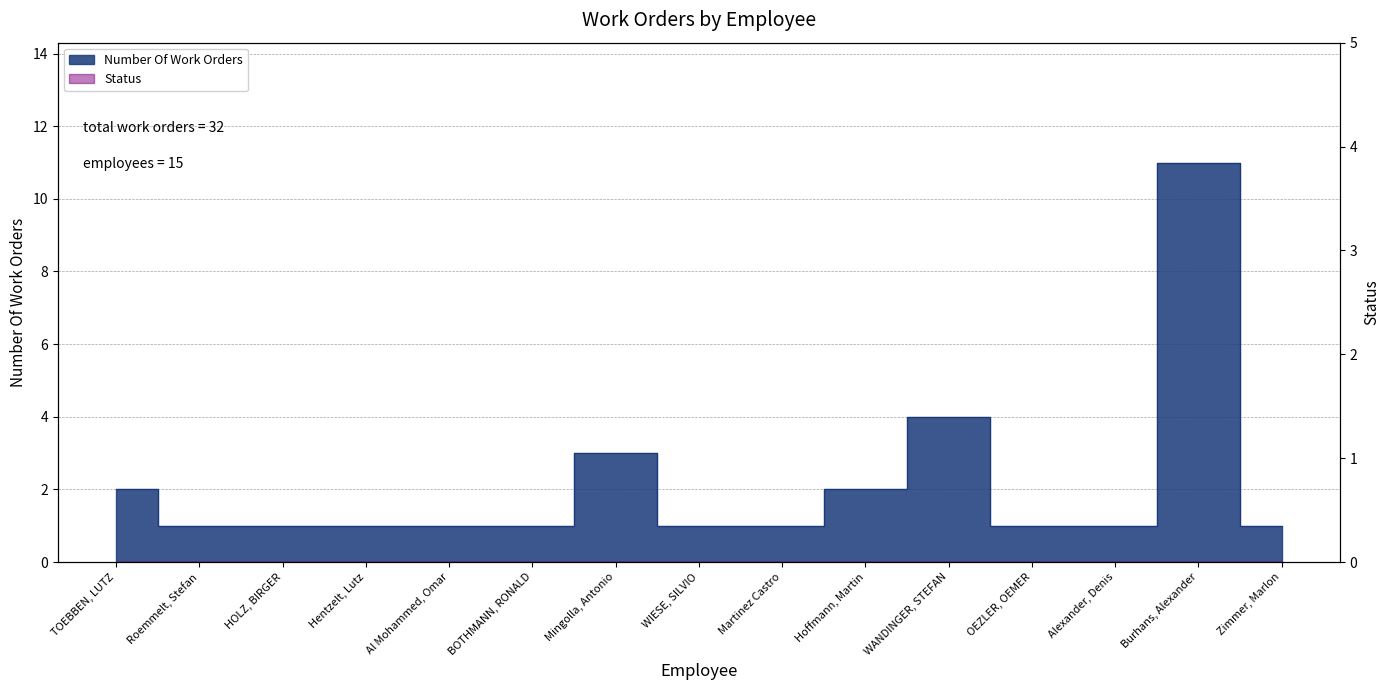

Count the number of data series in this chart.

1